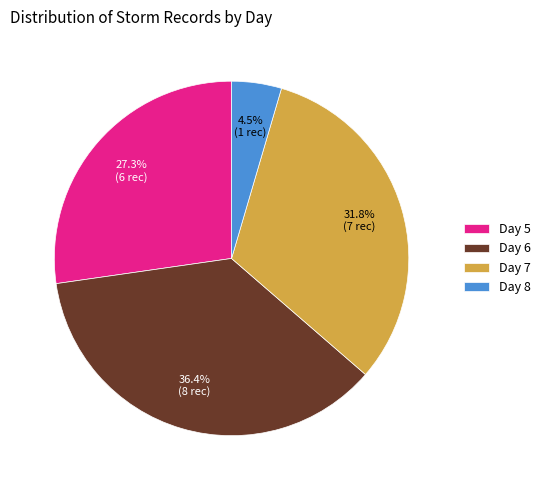

Which slice is the smallest?

Day 8